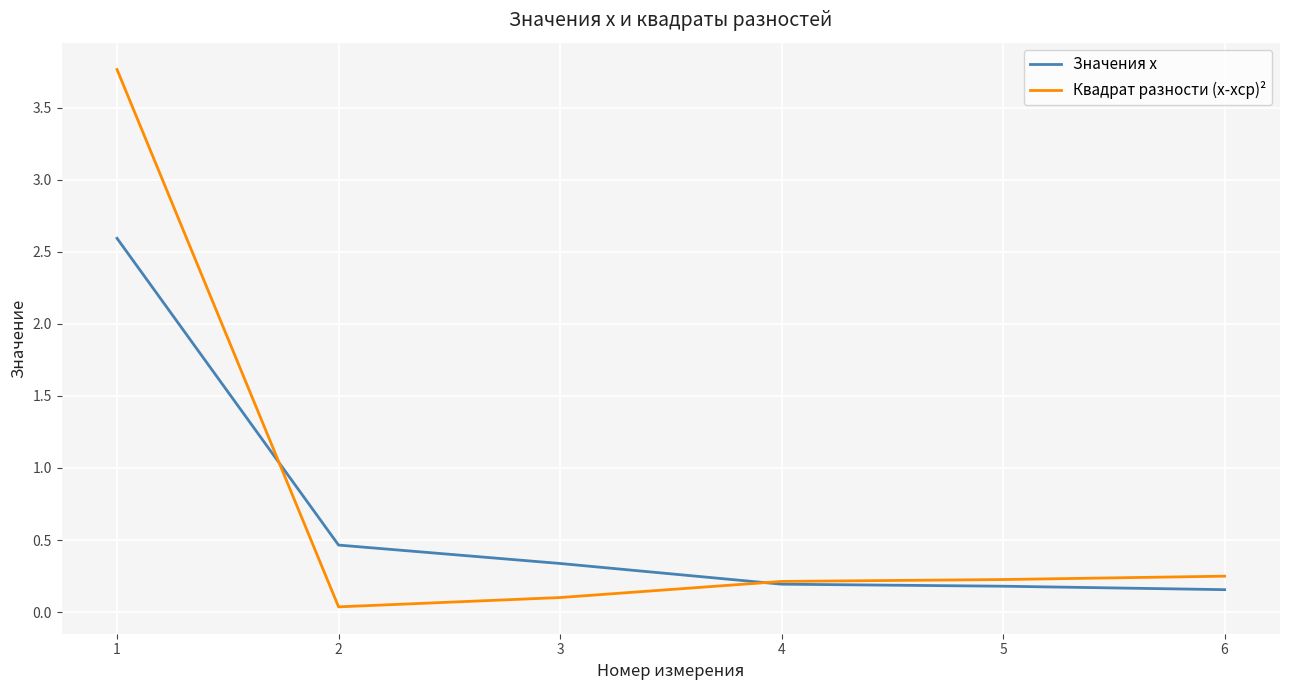

After their last crossing, which series has the higher values: Квадрат разности (x-xср)² or Значения x?

Квадрат разности (x-xср)²